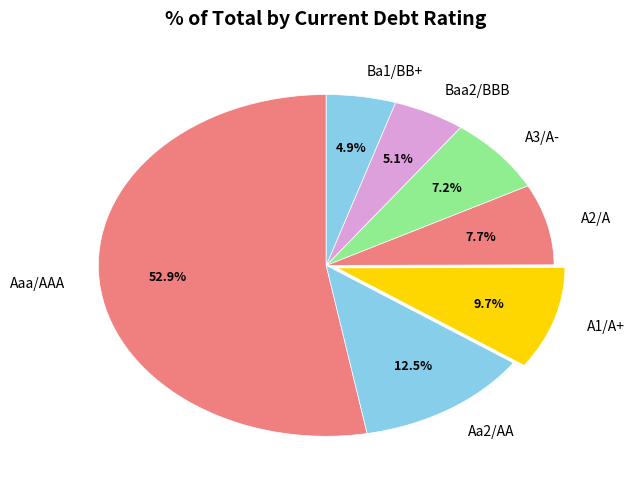

Does Aa2/AA account for over 50% of the chart?

No